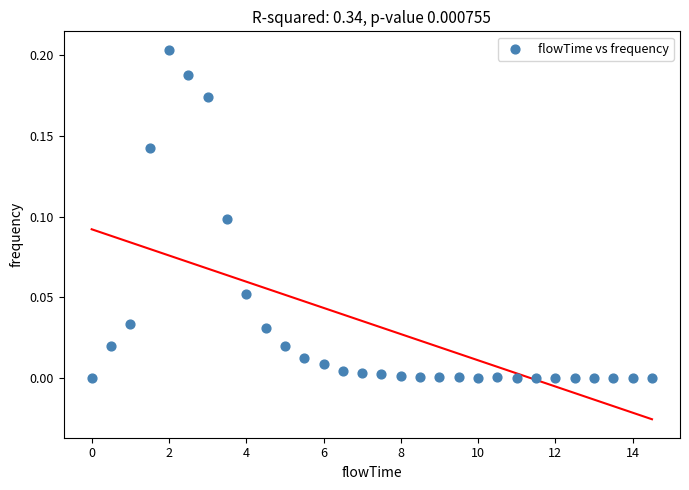

What is the range of X values (max minus min)?

14.5